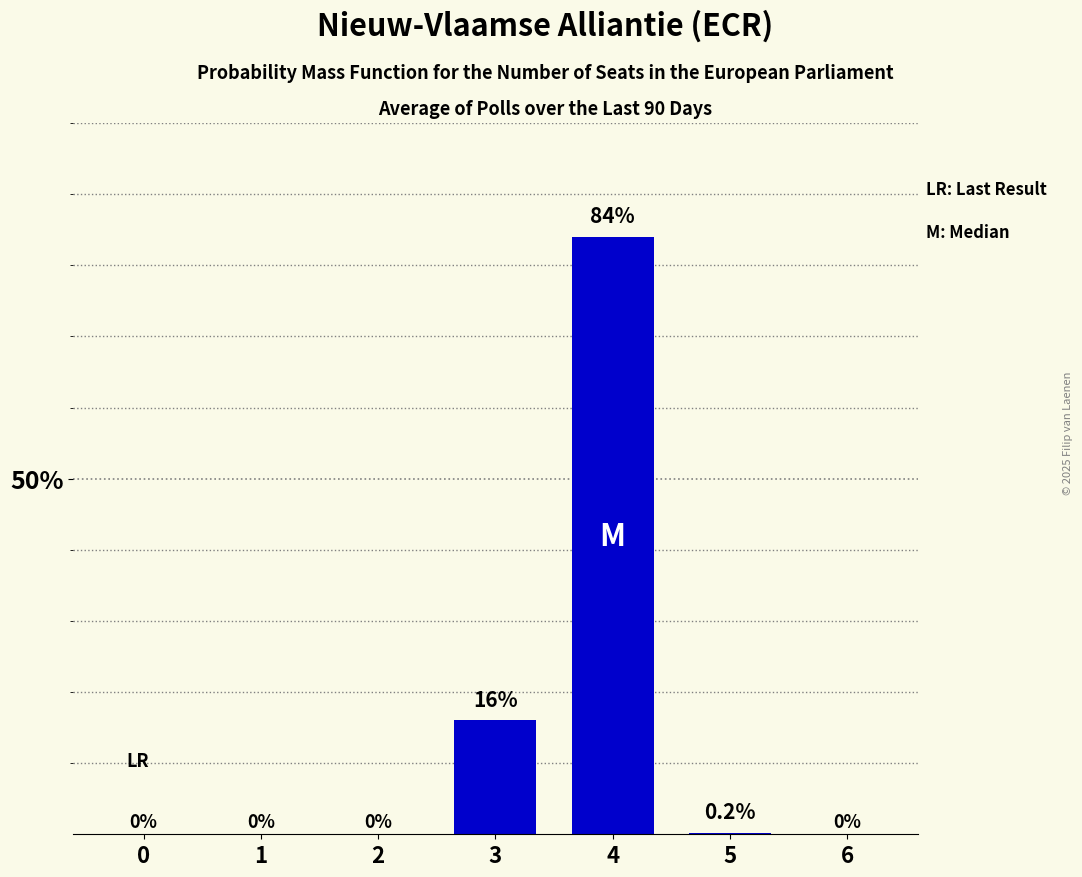

Between 1 and 4, which is larger?

4